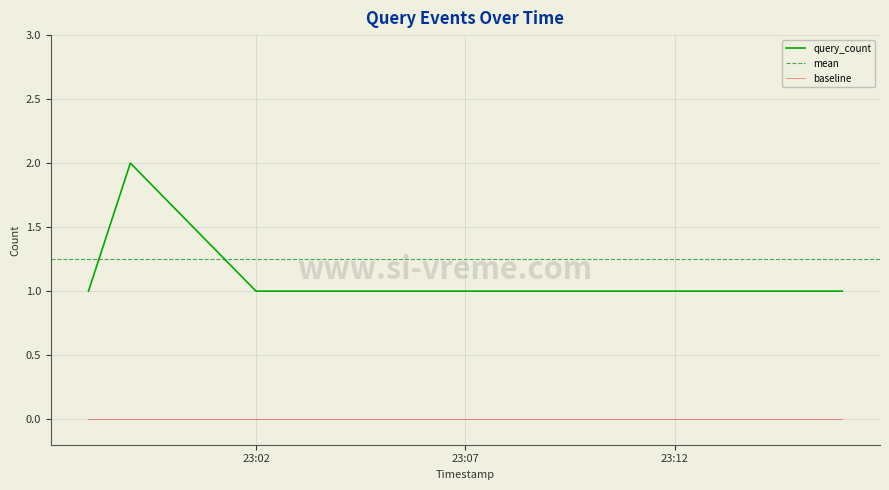

At which label is the value closest to 1?

2019-05-08 22:58:00